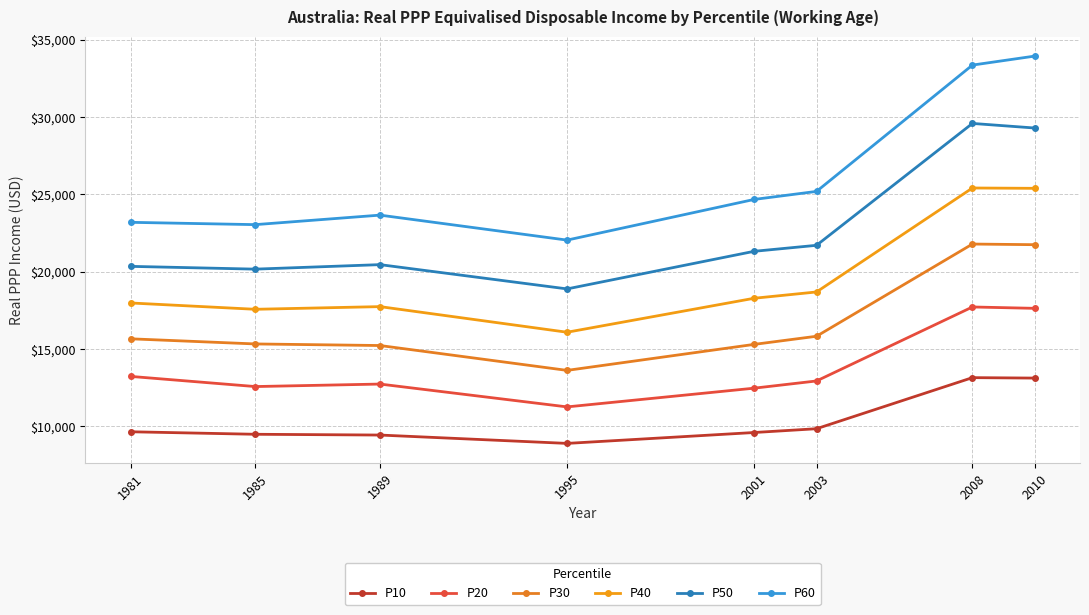

What are all the series names shown in the legend?

P10, P20, P30, P40, P50, P60